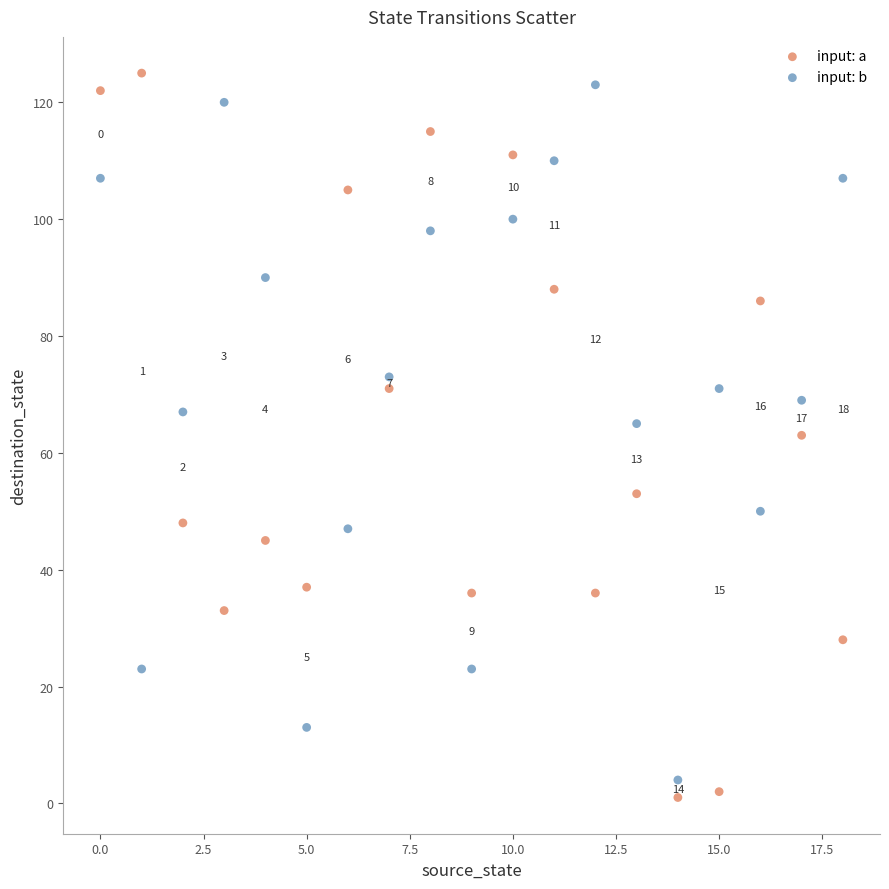

Which series has the widest spread of Y values?

input: a